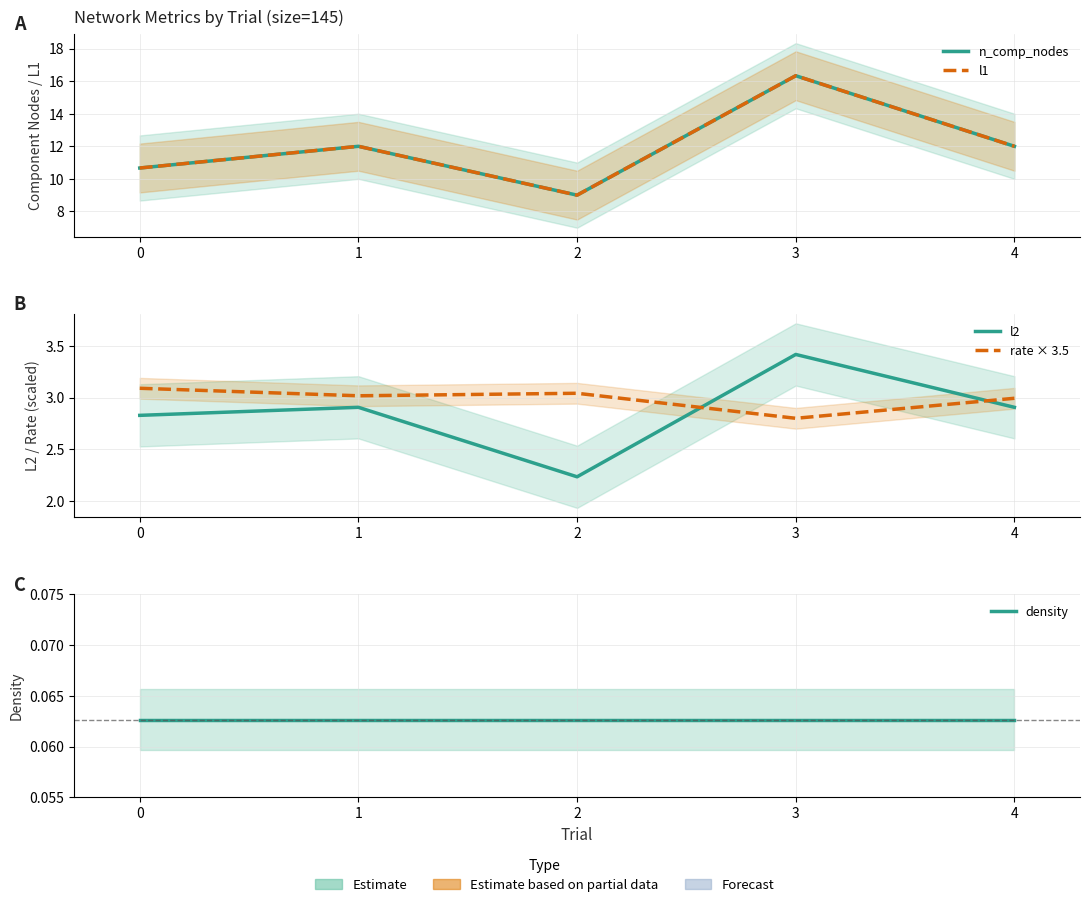

Reading left to right, list all the values displayed in this chart.

n_comp_nodes: 0=10.7	1=12.0	2=9.0	3=16.3	4=12.0
l1: 0=10.7	1=12.0	2=9.0	3=16.3	4=12.0
l2: 0=2.8	1=2.9	2=2.2	3=3.4	4=2.9
rate × 3.5: 0=3.1	1=3.0	2=3.0	3=2.8	4=3.0
density: 0=0.1	1=0.1	2=0.1	3=0.1	4=0.1